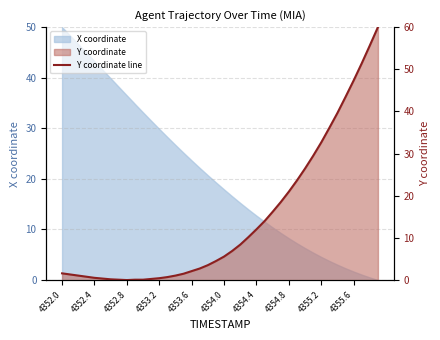

Where is the data nearest to the value 30?

31